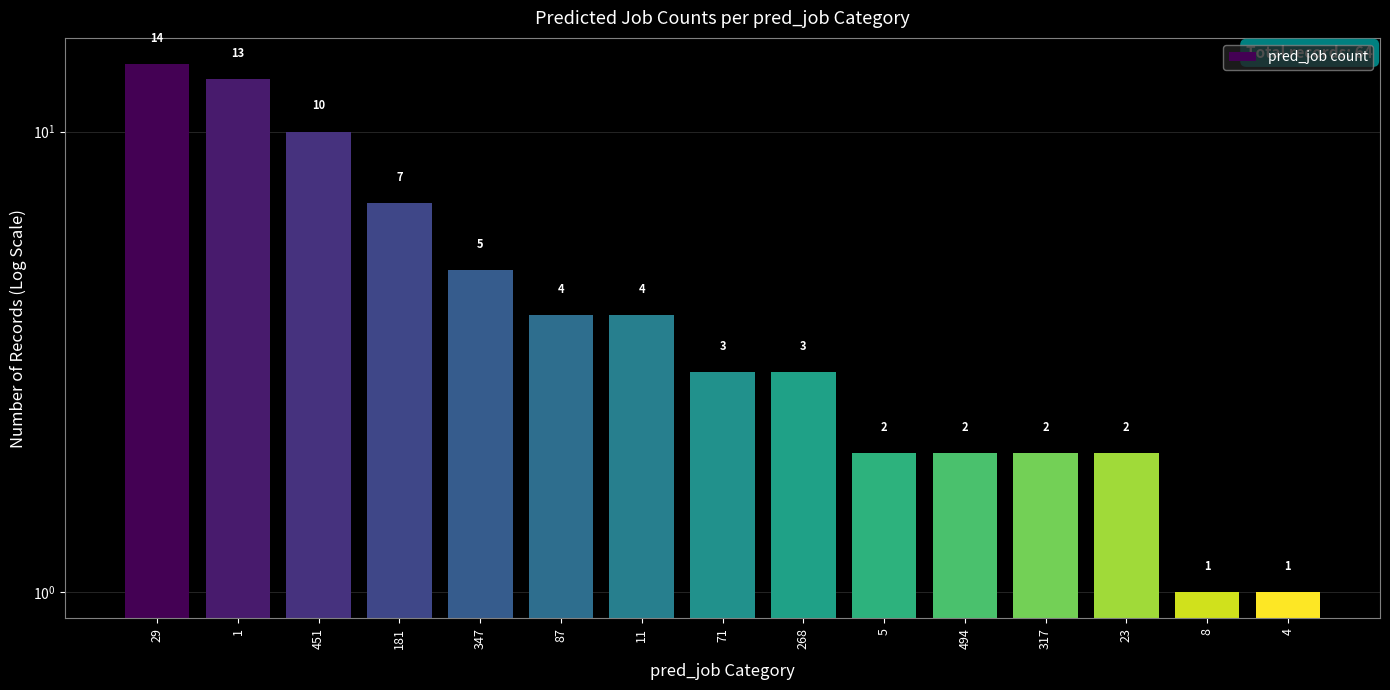

Rank the categories by value from lowest to highest.

8, 4, 5, 494, 317, 23, 71, 268, 87, 11, 347, 181, 451, 1, 29